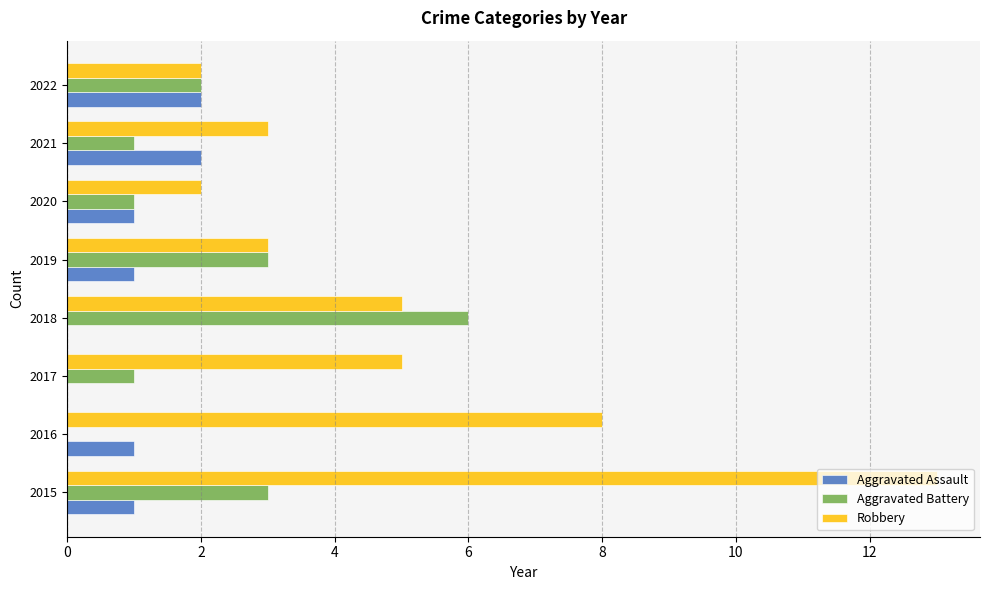

Is the value of Aggravated Battery at 2019 greater than the value of Aggravated Assault at 2021?

Yes